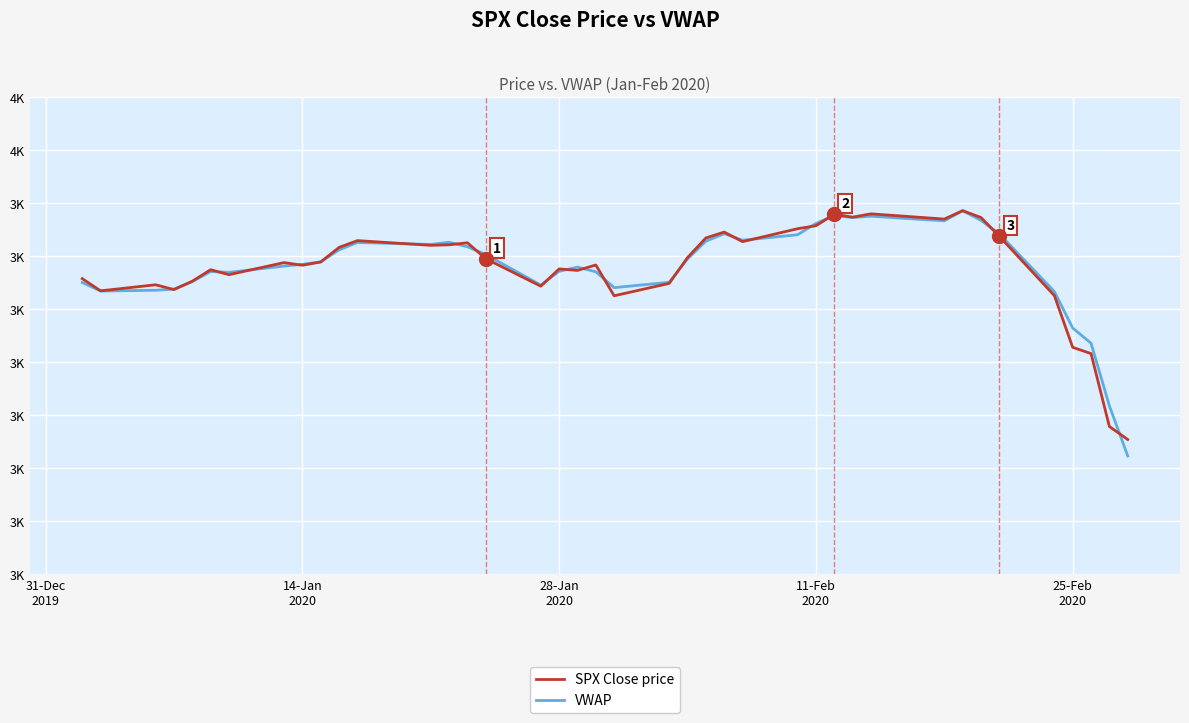

Does the chart have visible grid lines?

Yes